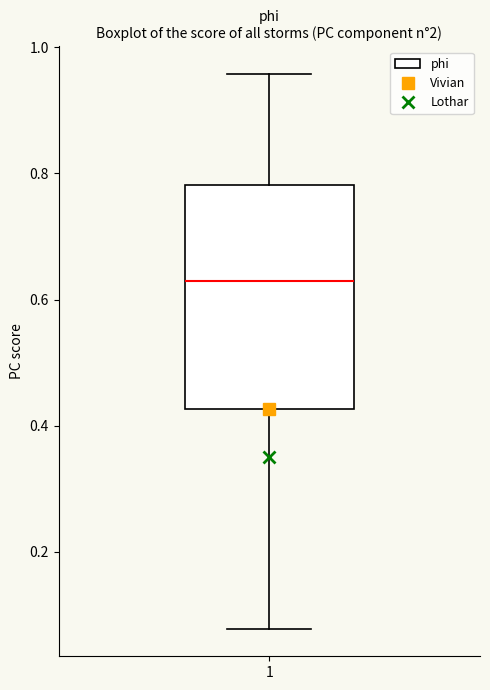

Transcribe this box plot: give where the median line is, the range the box spans, and where the two whiskers end, as read against the y-axis. The values are not printed on the chart, so give them approximately, as read against the axis.

median 0.62, box 0.42 to 0.78, whiskers 0.08 to 0.96